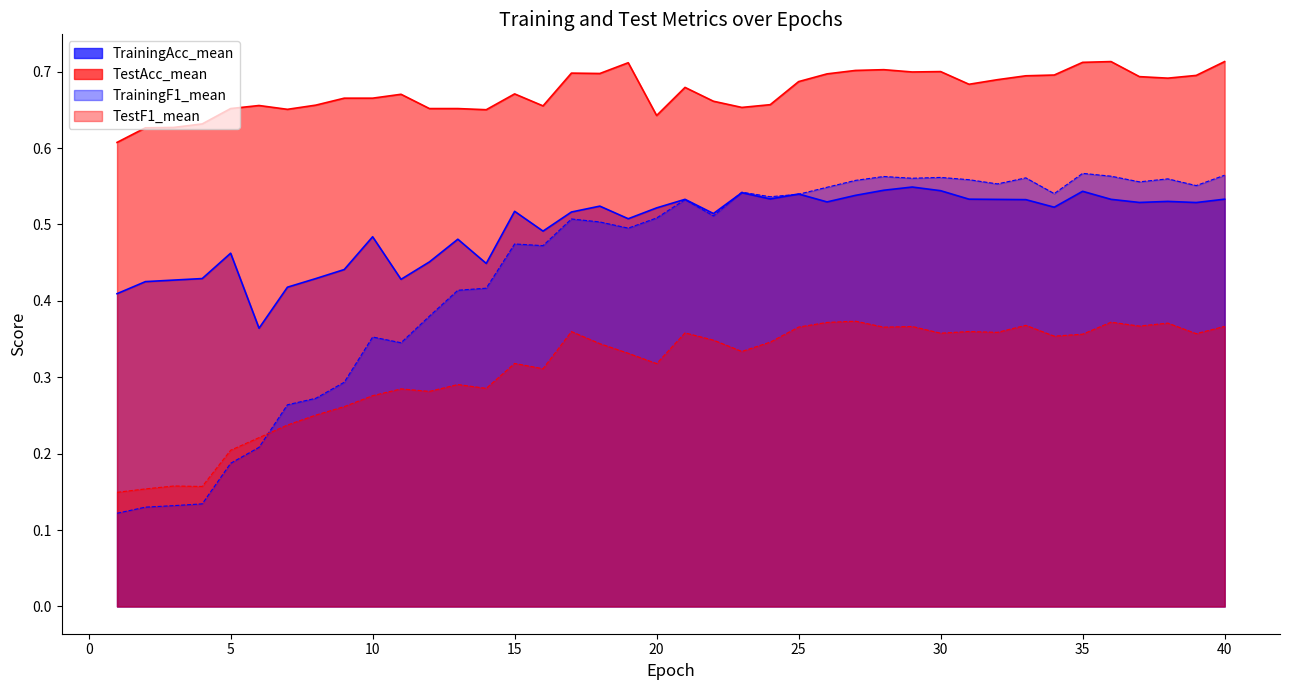

What are all the series names shown in the legend?

TrainingAcc_mean, TestAcc_mean, TrainingF1_mean, TestF1_mean